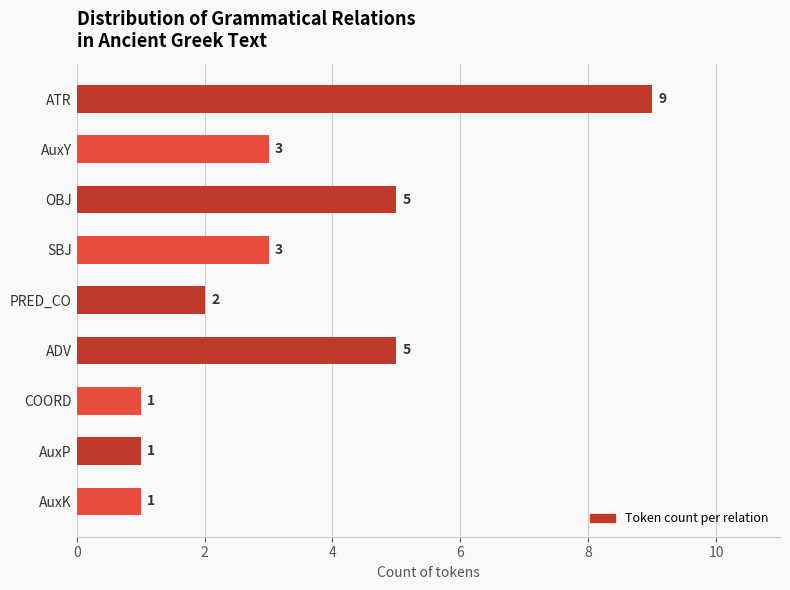

The chart shows a value of 3 at SBJ. True or false?

True